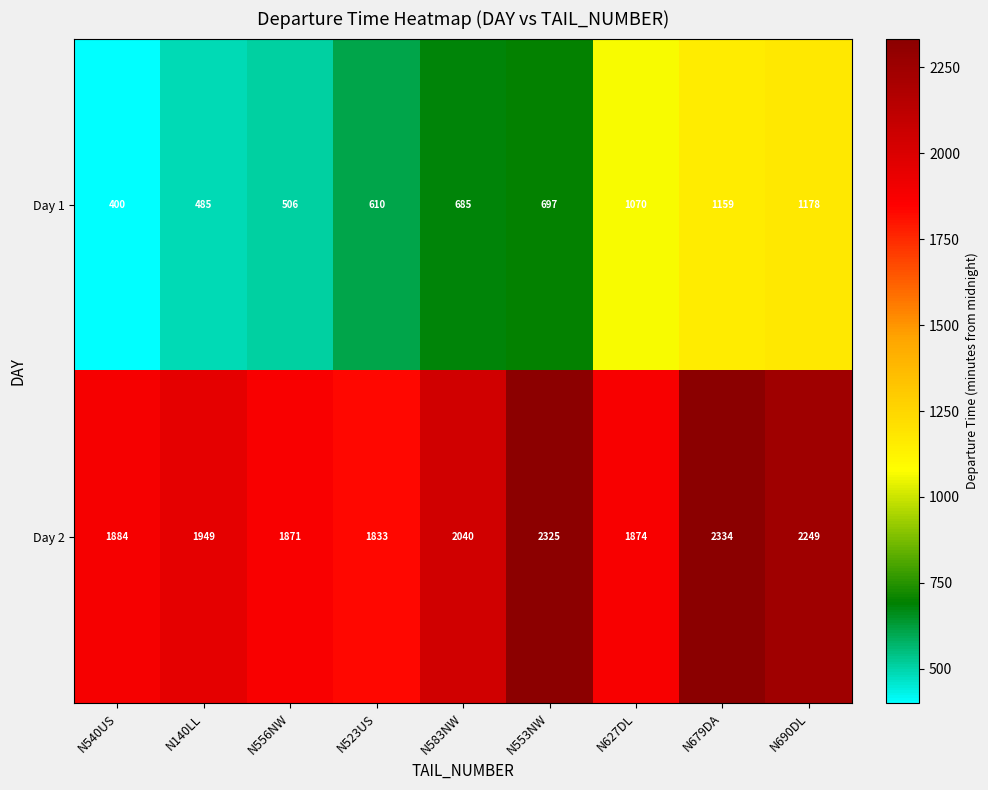

At how many categories does at least one series exceed 948?

9